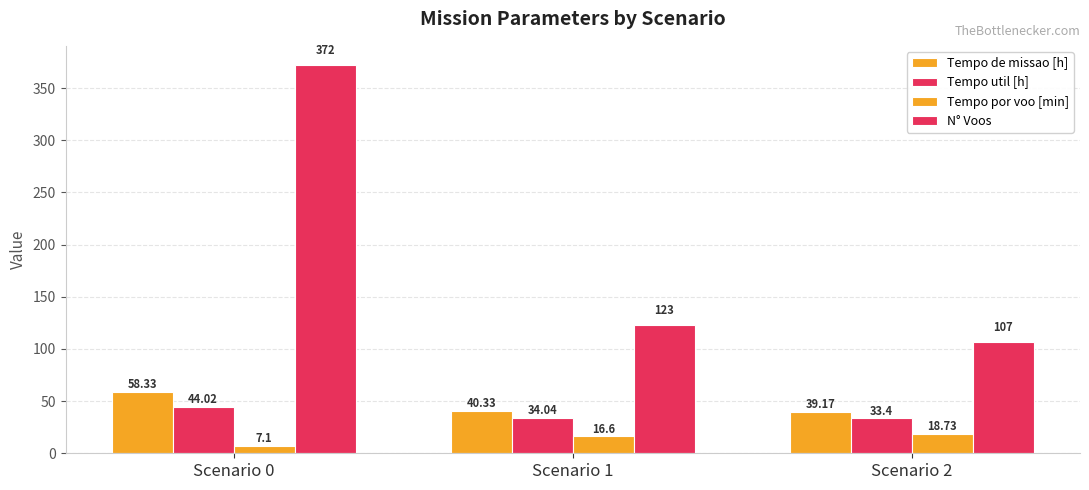

What is the difference between the Tempo de missao [h] values at Scenario 1 and Scenario 2?

1.2